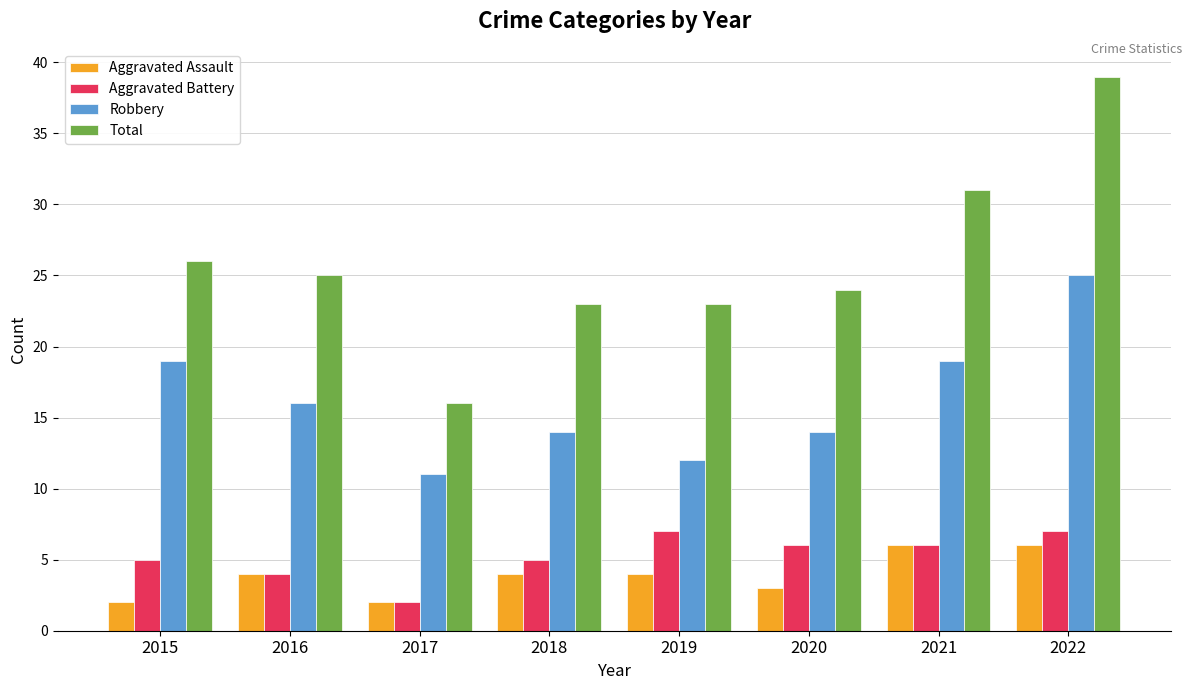

What are all the series names shown in the legend?

Aggravated Assault, Aggravated Battery, Robbery, Total